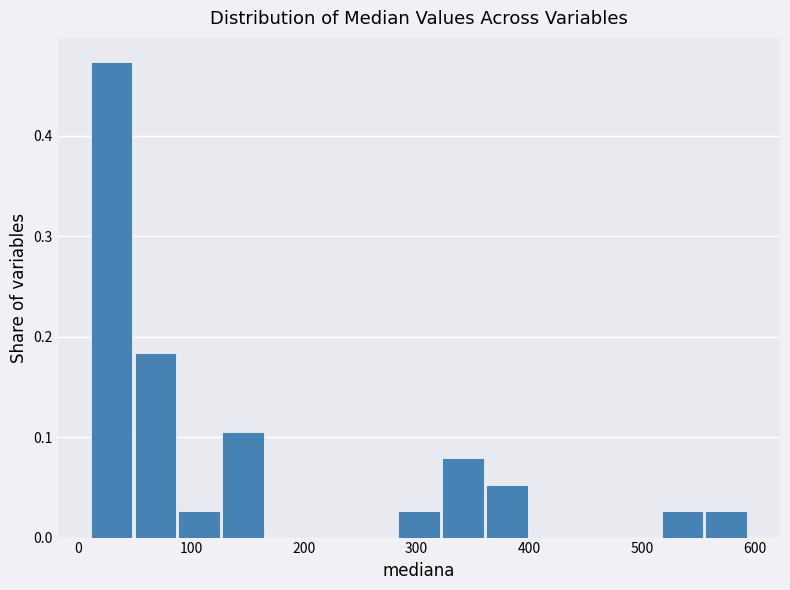

Read against the x-axis, roughly where is the centre of the tallest bar?

30